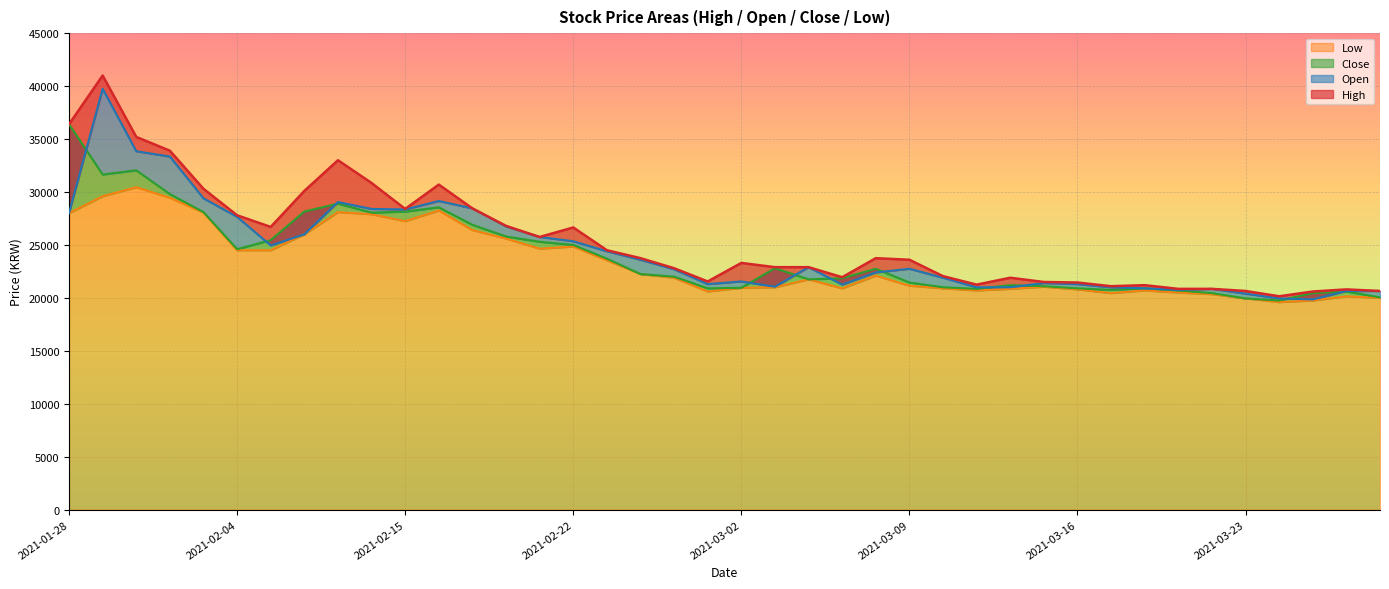

Reading right to left, extract all data points from this chart.

High: 20650	20800	20600	20150	20650	20850	20850	21200	21100	21450	21500	21900	21250	22050	23600	23750	21950	22900	22900	23300	21550	22800	23750	24500	26650	25750	26800	28450	30700	28400	30850	33000	30100	26700	27800	30300	33900	35200	41000	36400
Open: 20650	20650	19850	19950	20400	20850	20750	20900	21000	21300	21400	21000	21000	21900	22750	22400	21250	22900	21050	21550	21300	22700	23600	24400	25350	25750	26750	28450	29150	28350	28400	29050	26000	24950	27650	29400	33350	33850	39750	28000
Close: 20050	20600	20450	19750	19950	20450	20700	20900	20750	20900	21100	21200	20850	21000	21450	22750	21850	21750	22800	20950	20900	22000	22250	23700	25000	25300	25800	26900	28550	28150	28050	28900	28150	25450	24600	28100	29800	32050	31650	36400
Low: 20000	20150	19750	19600	19950	20350	20500	20700	20450	20800	21050	20850	20700	20900	21150	22100	20900	21750	21000	20950	20600	21900	22250	23550	24850	24650	25600	26400	28250	27250	27900	28100	26000	24500	24500	28050	29450	30450	29600	28000